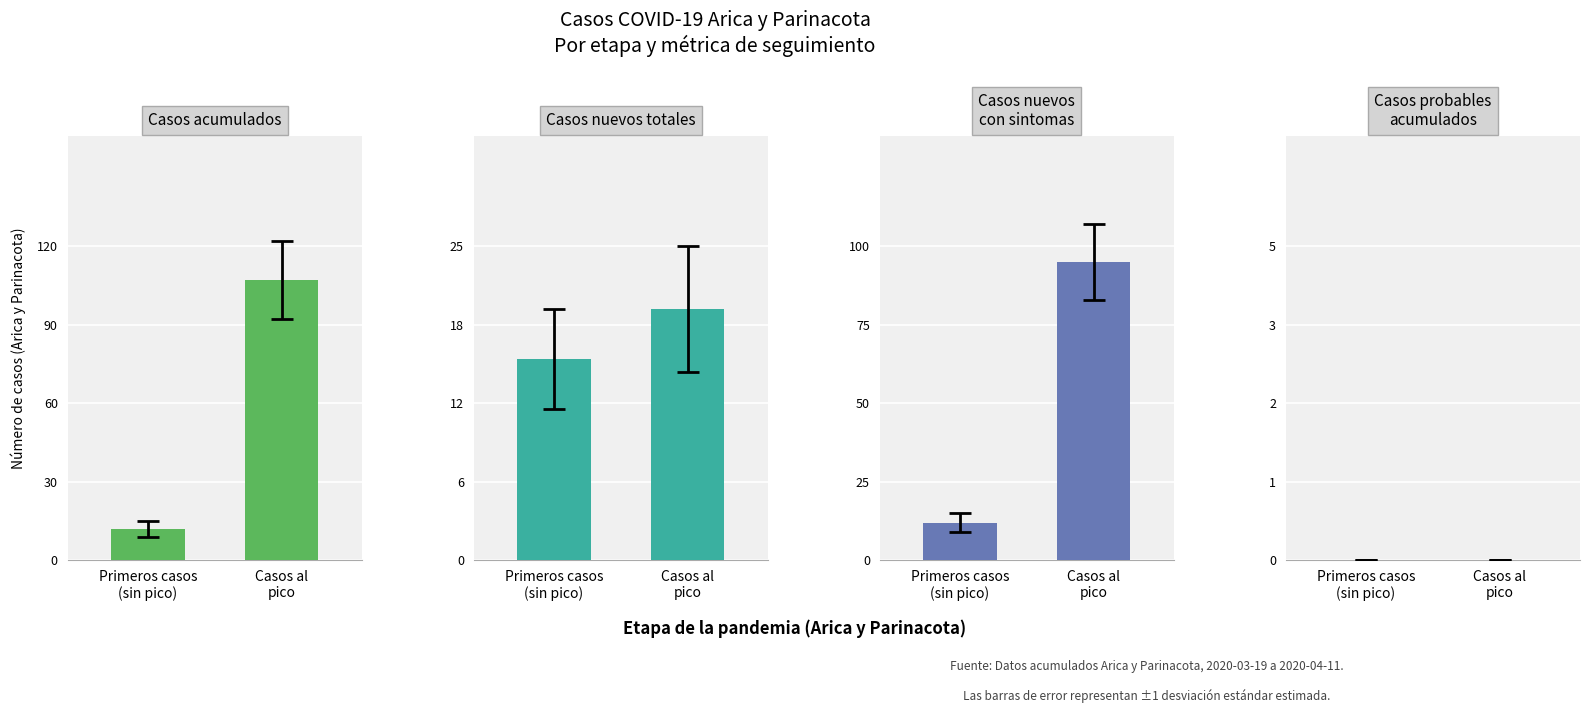

At which category is the sum across all series the highest?

Casos al
pico